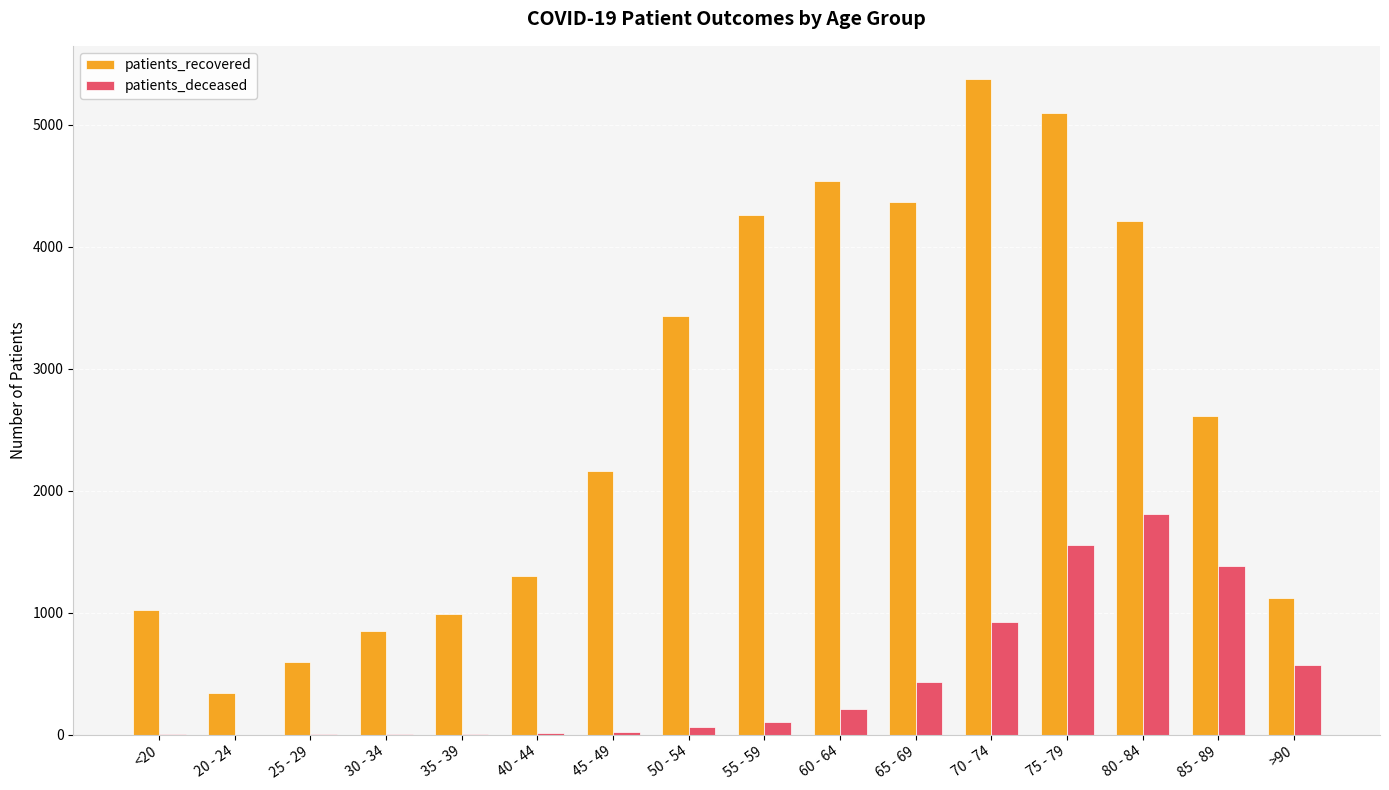

Count the number of data series in this chart.

2